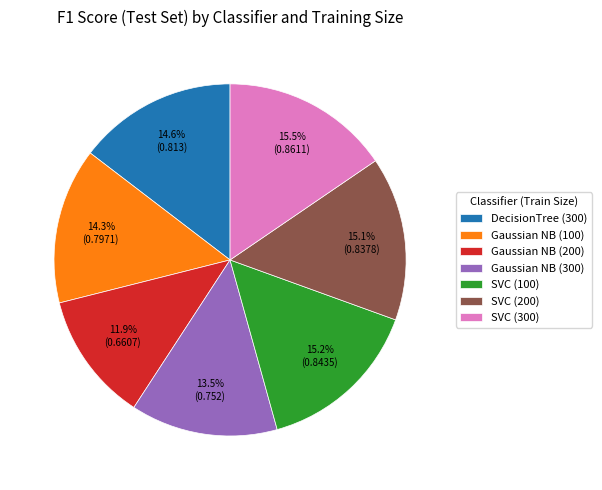

To the nearest percent, what percentage of the pie is DecisionTree (300)?

15%